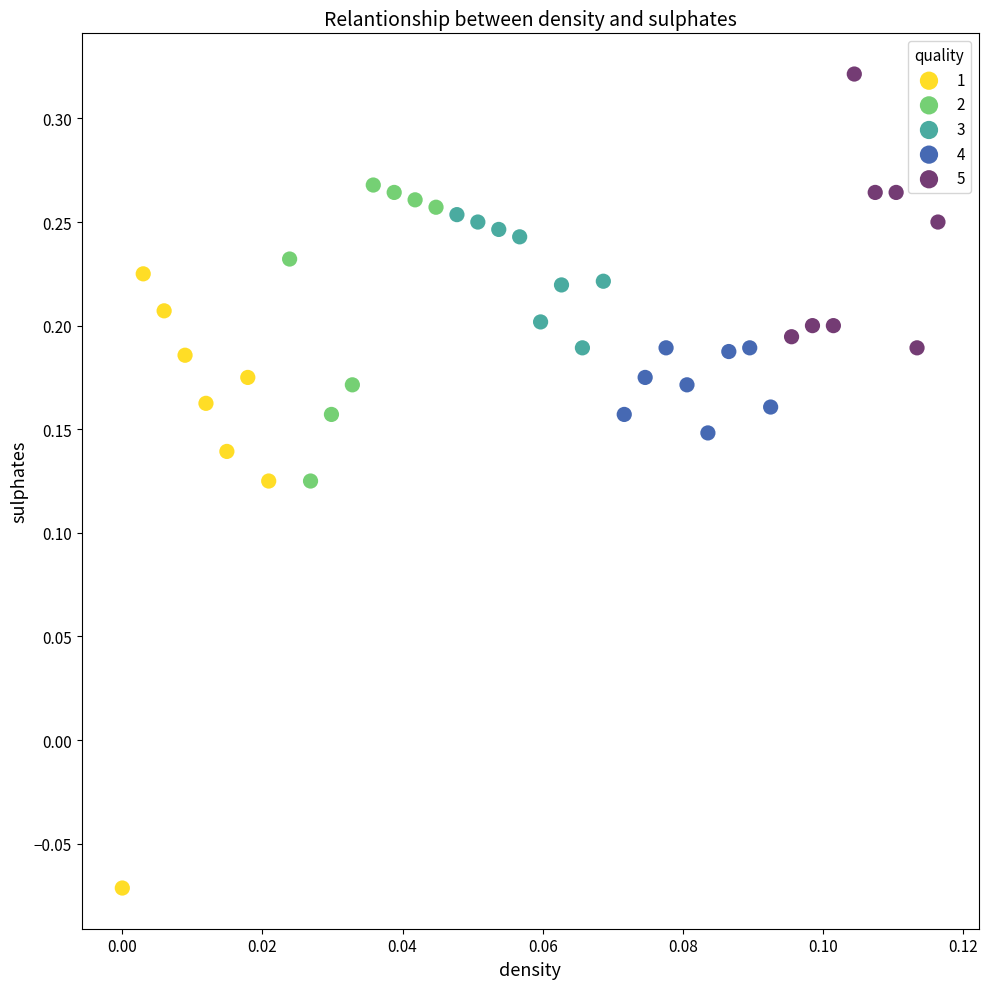

Which series contains the highest Y value?

5